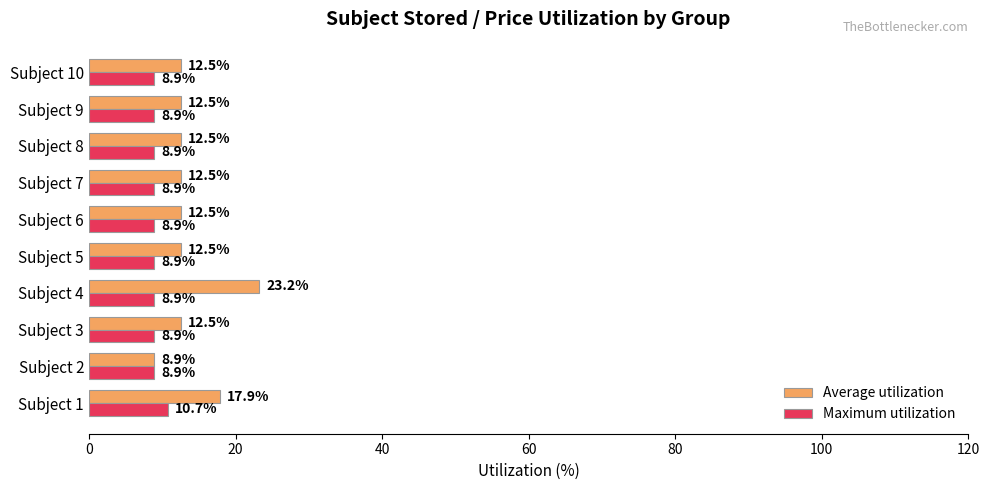

How many categories are shown in the chart?

10